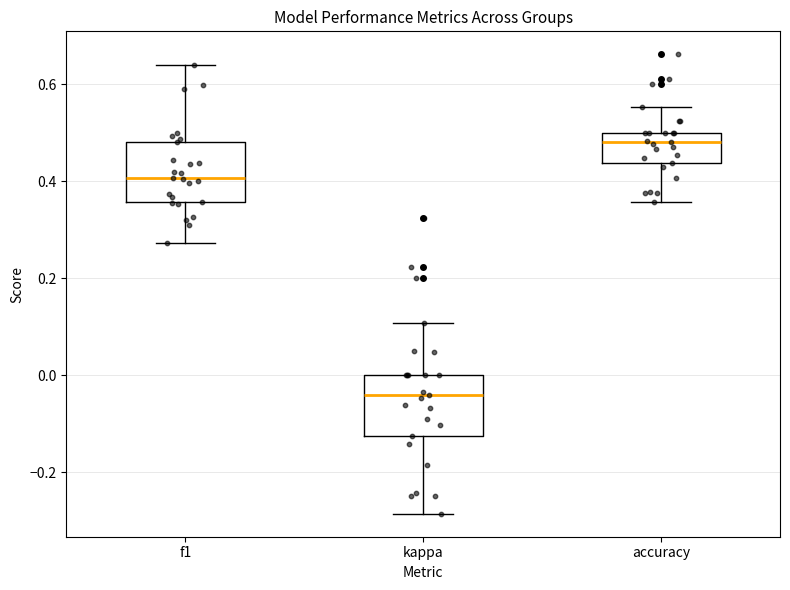

Which box has the highest median line?

accuracy